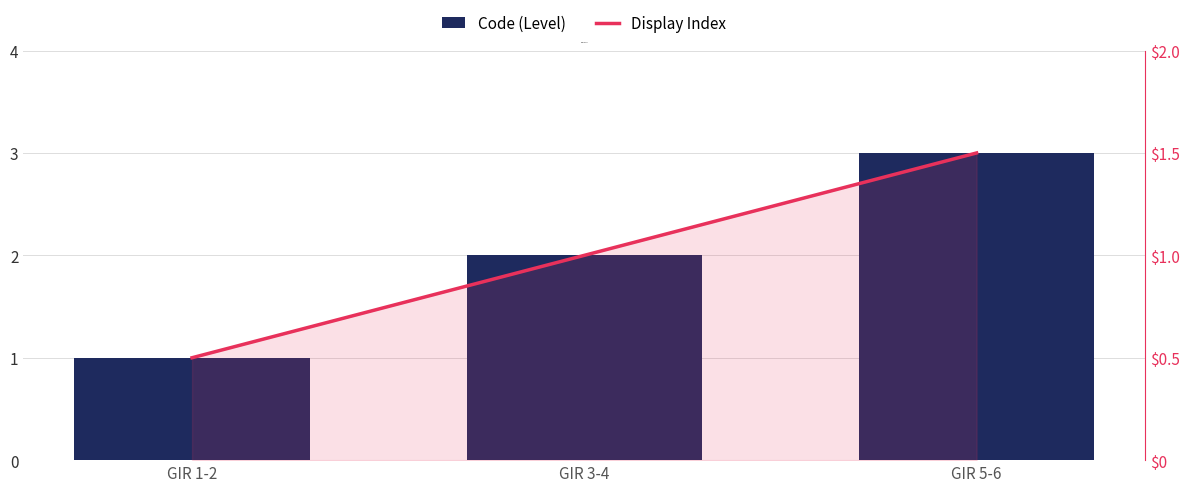

Which category has the highest value across all series?

GIR 5-6